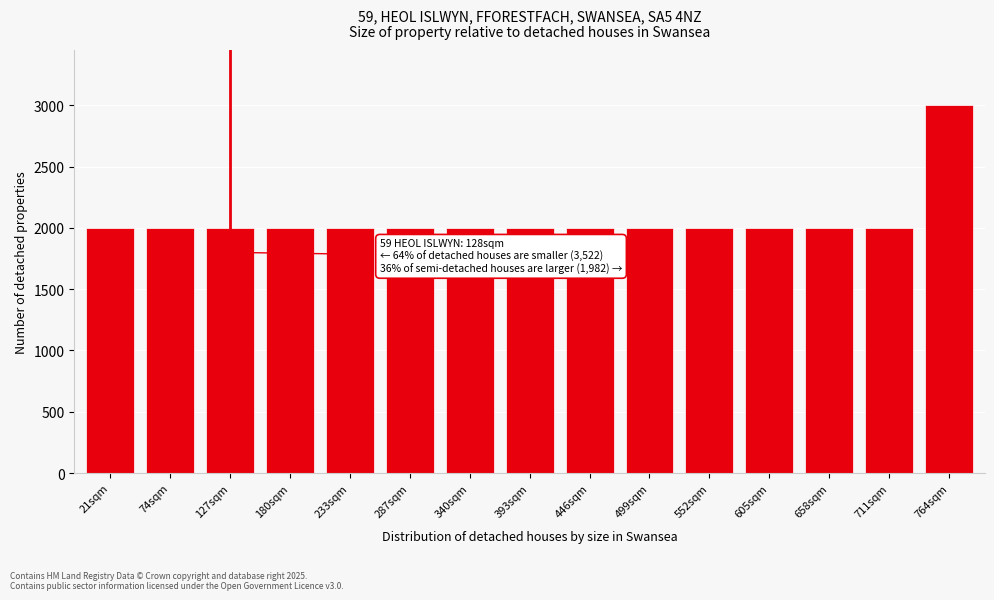

Reading left to right, list all the values displayed in this chart.

21sqm=2000	74sqm=2000	127sqm=2000	180sqm=2000	233sqm=2000	287sqm=2000	340sqm=2000	393sqm=2000	446sqm=2000	499sqm=2000	552sqm=2000	605sqm=2000	658sqm=2000	711sqm=2000	764sqm=3000